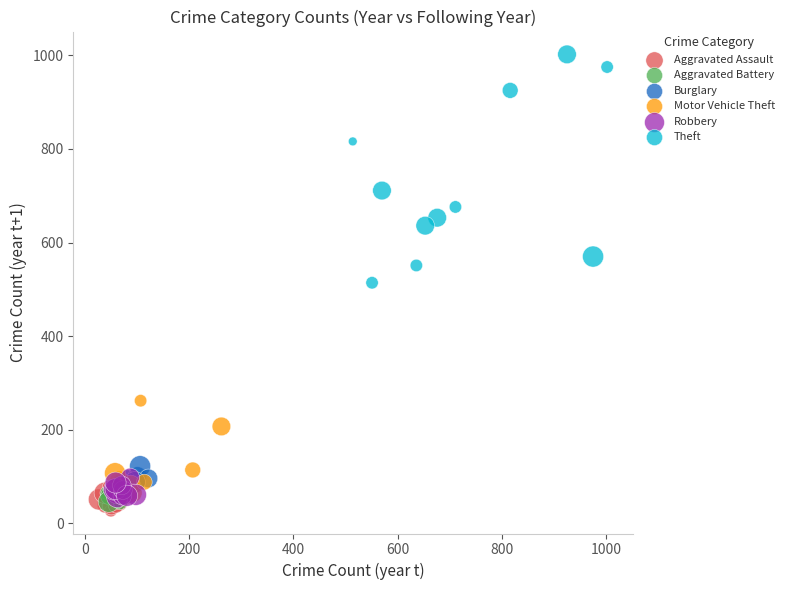

Which series contains the highest Y value?

Theft